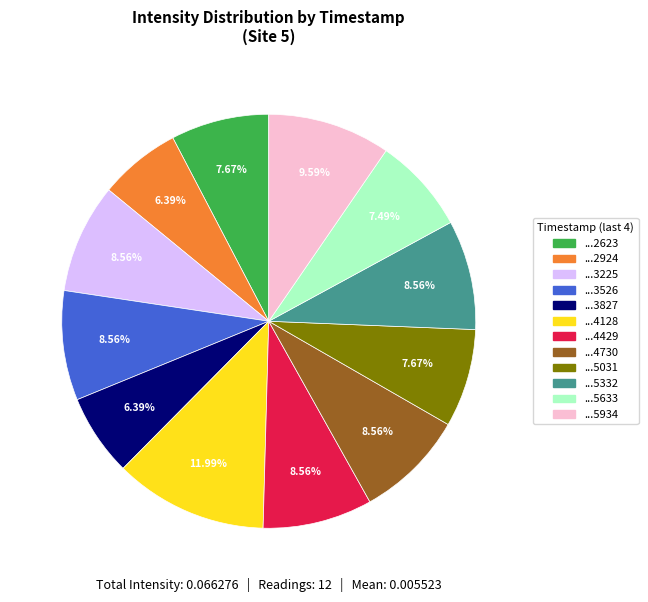

Does any single category account for the majority?

No